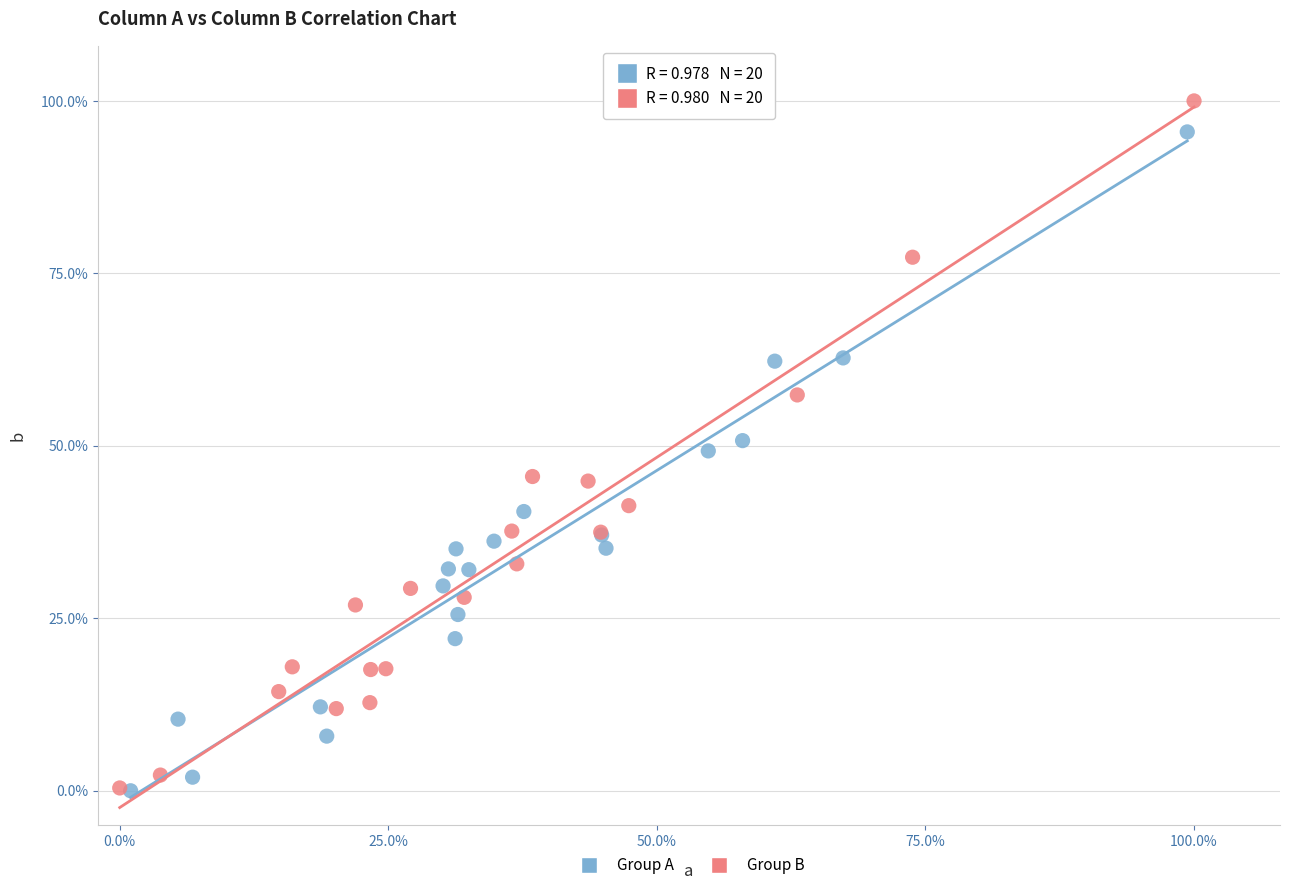

Which series reaches the maximum Y coordinate?

Group B